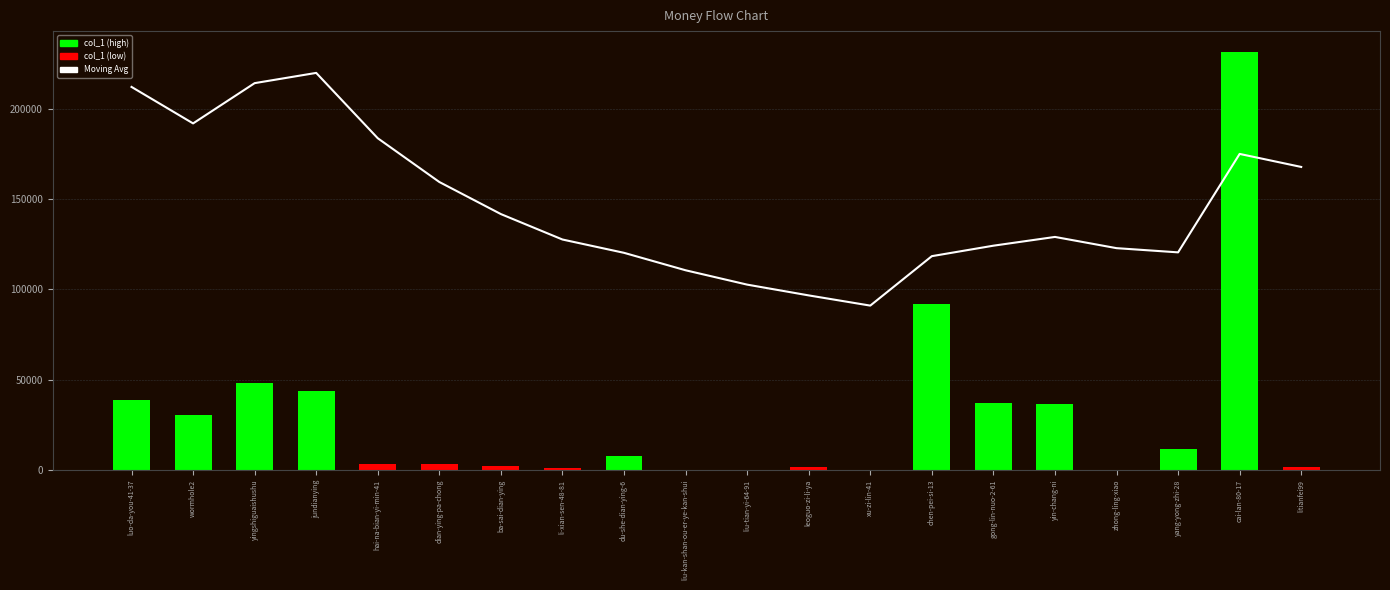

What is the spread (max minus min) of values at yin-chang-ni?

92501.6